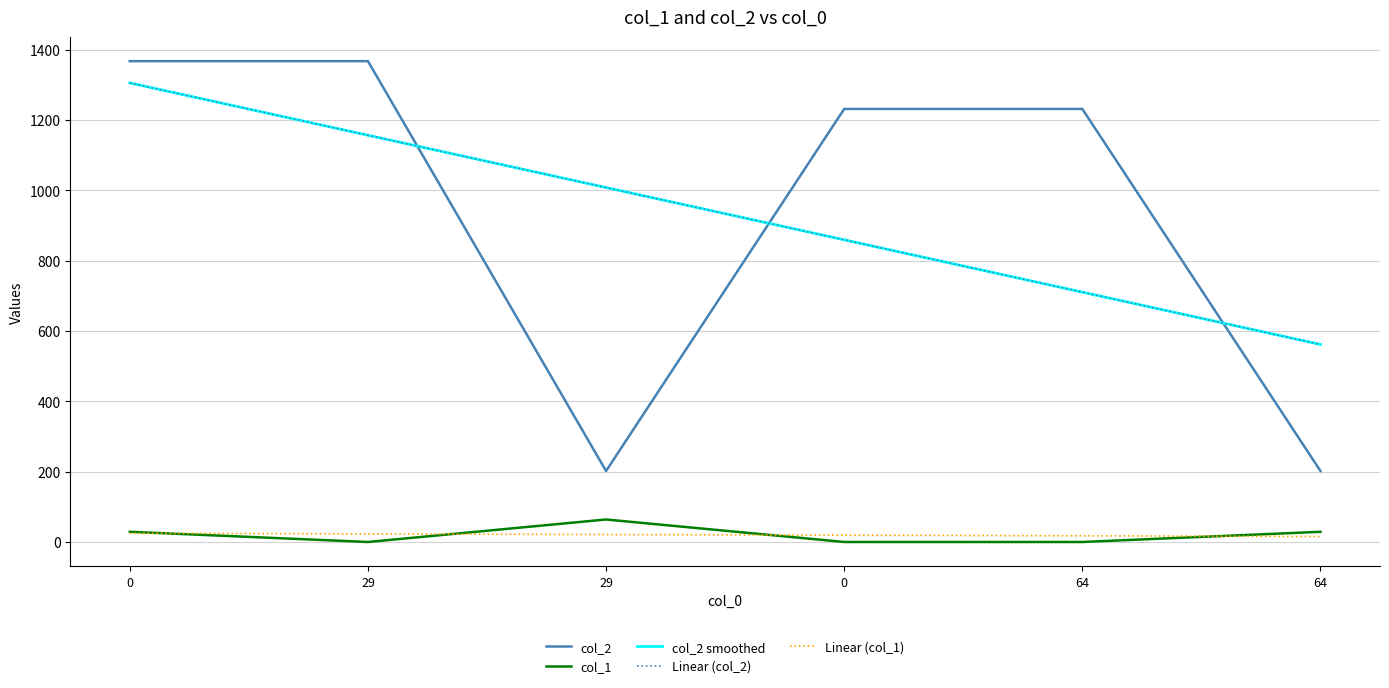

What is the maximum value for col_1?

64.0